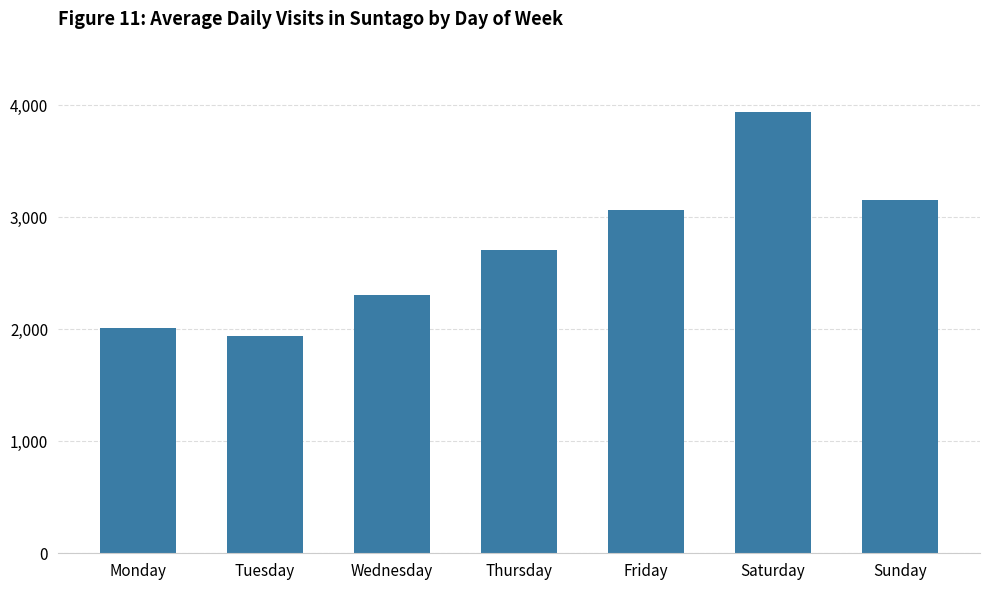

How many categories are shown in the chart?

7